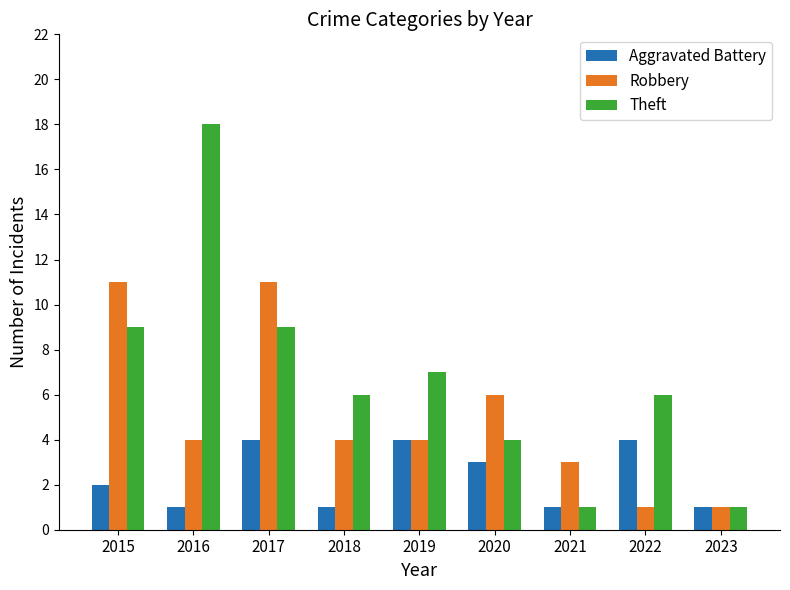

Which series changed the most between 2017 and 2022?

Robbery